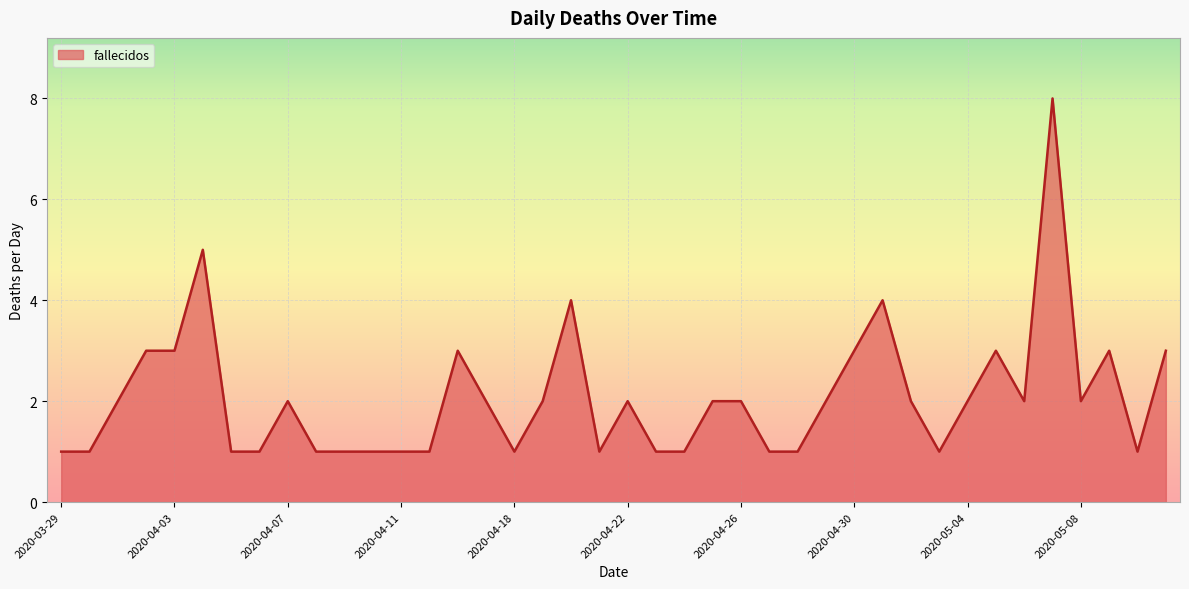

What is the maximum value shown in the chart?

8